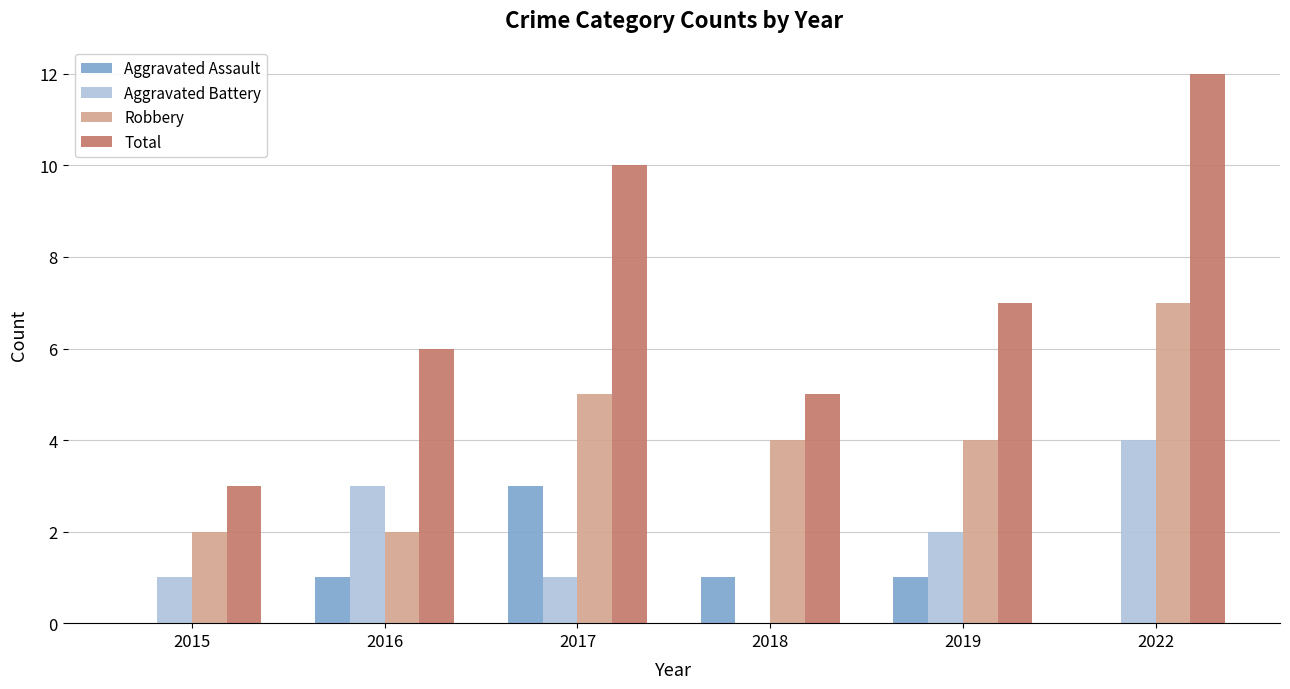

The Robbery series shows 10 at 2022. True or false?

False